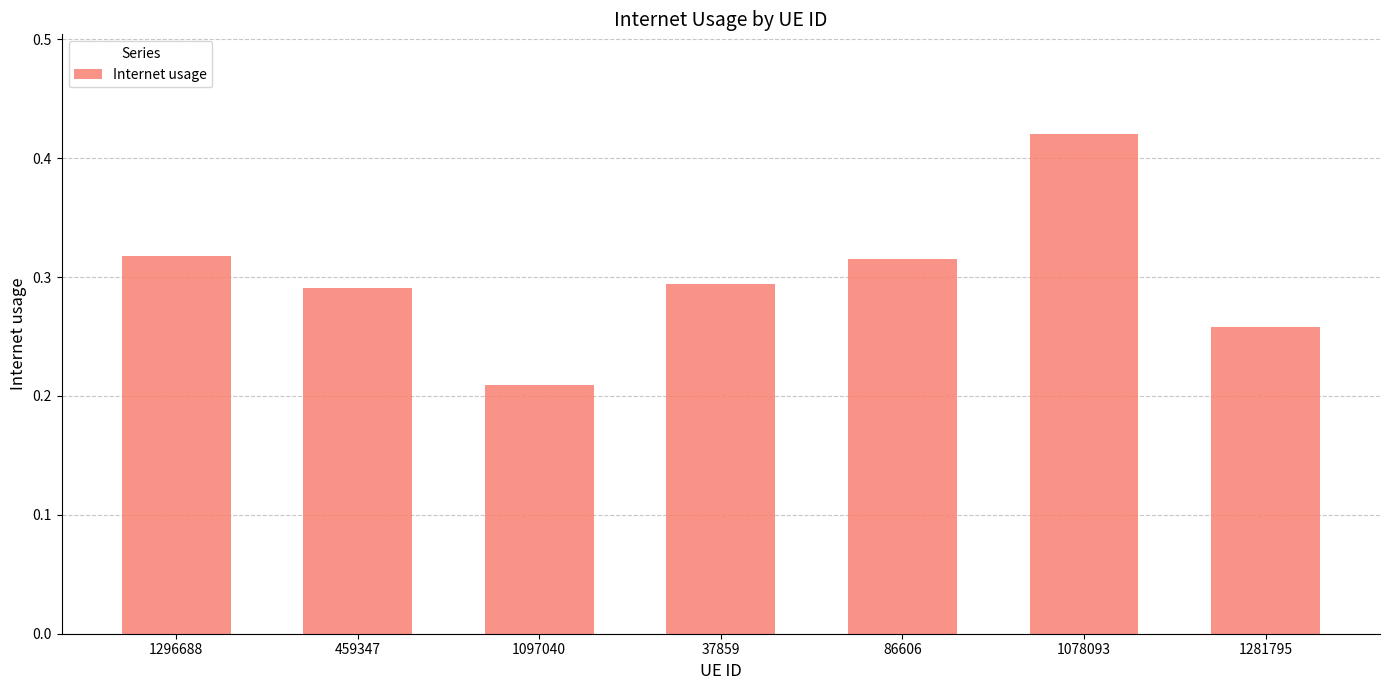

Does the chart contain any negative values?

No